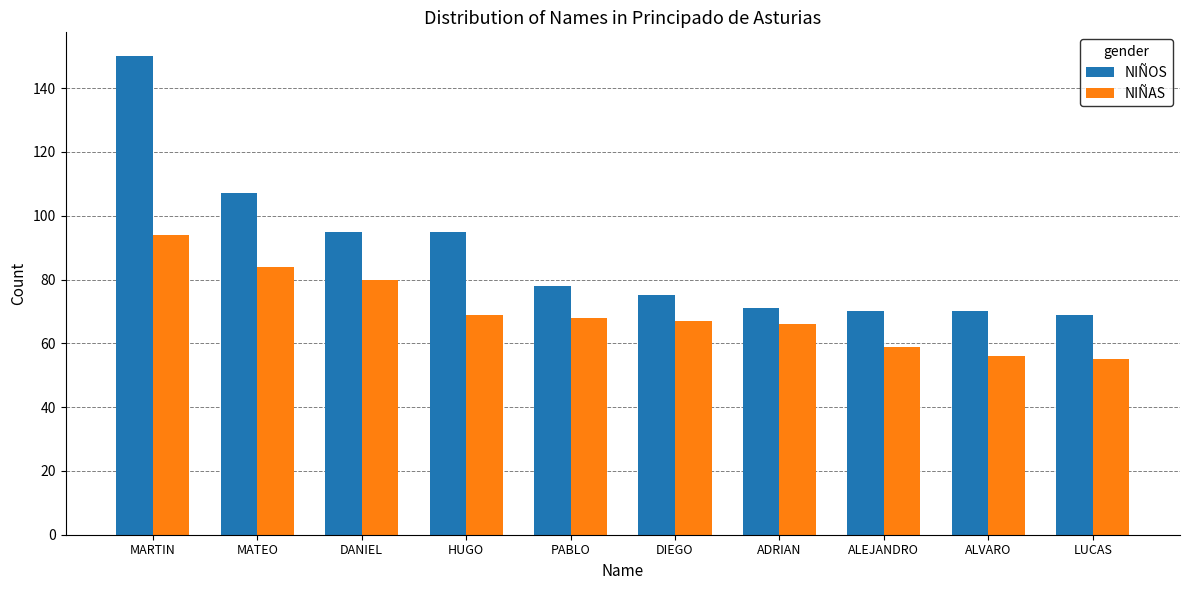

What is the label of the 7th bar from the left?

ADRIAN